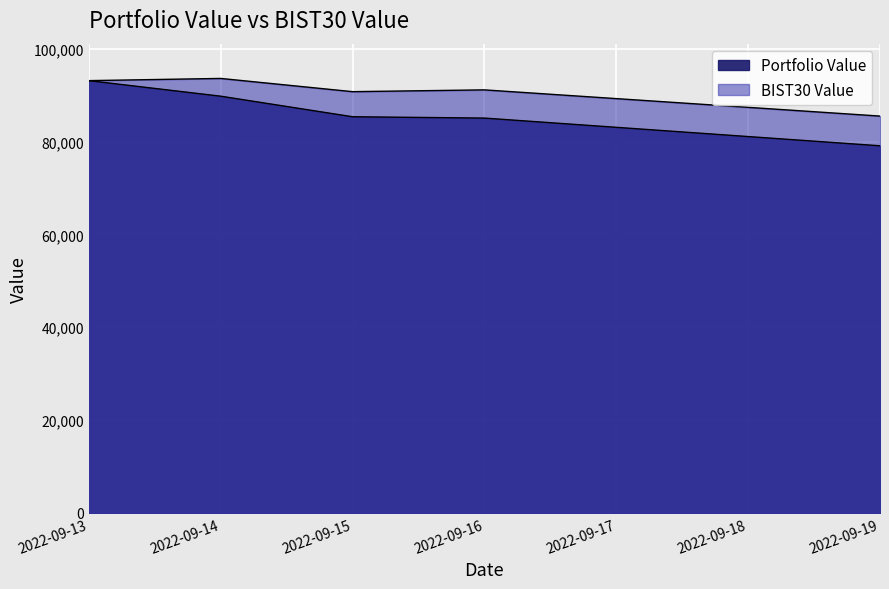

Rank the series by their average value, from highest to lowest.

BIST30 Value, Portfolio Value